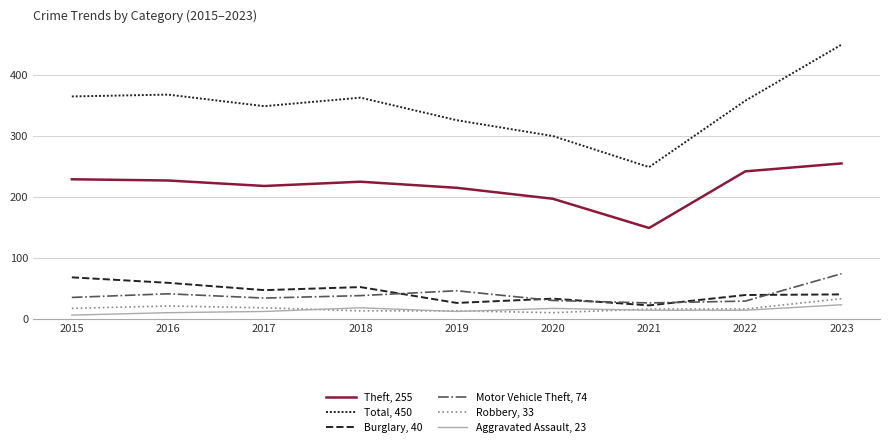

Reading left to right, transcribe all the data shown in this chart.

Theft, 255: 229	227	218	225	215	197	149	242	255
Total, 450: 365	368	349	363	326	300	249	358	450
Burglary, 40: 68	59	47	52	26	33	22	39	40
Motor Vehicle Theft, 74: 35	41	34	38	46	30	26	29	74
Robbery, 33: 17	21	18	13	13	10	16	16	33
Aggravated Assault, 23: 6	10	12	18	12	17	14	14	23